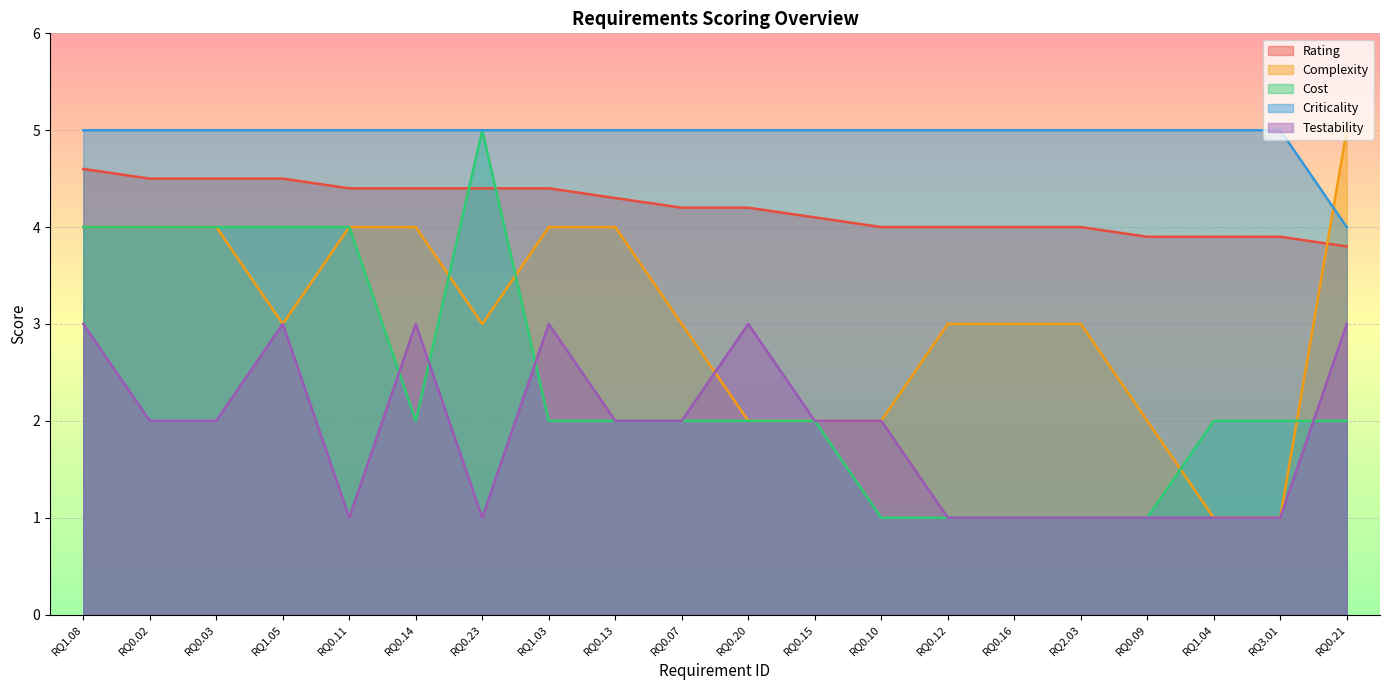

Reading right to left, what are all the values shown in this chart?

Rating: 3.8	3.9	3.9	3.9	4.0	4.0	4.0	4.0	4.1	4.2	4.2	4.3	4.4	4.4	4.4	4.4	4.5	4.5	4.5	4.6
Complexity: 5.0	1.0	1.0	2.0	3.0	3.0	3.0	2.0	2.0	2.0	3.0	4.0	4.0	3.0	4.0	4.0	3.0	4.0	4.0	4.0
Cost: 2.0	2.0	2.0	1.0	1.0	1.0	1.0	1.0	2.0	2.0	2.0	2.0	2.0	5.0	2.0	4.0	4.0	4.0	4.0	4.0
Criticality: 4.0	5.0	5.0	5.0	5.0	5.0	5.0	5.0	5.0	5.0	5.0	5.0	5.0	5.0	5.0	5.0	5.0	5.0	5.0	5.0
Testability: 3.0	1.0	1.0	1.0	1.0	1.0	1.0	2.0	2.0	3.0	2.0	2.0	3.0	1.0	3.0	1.0	3.0	2.0	2.0	3.0